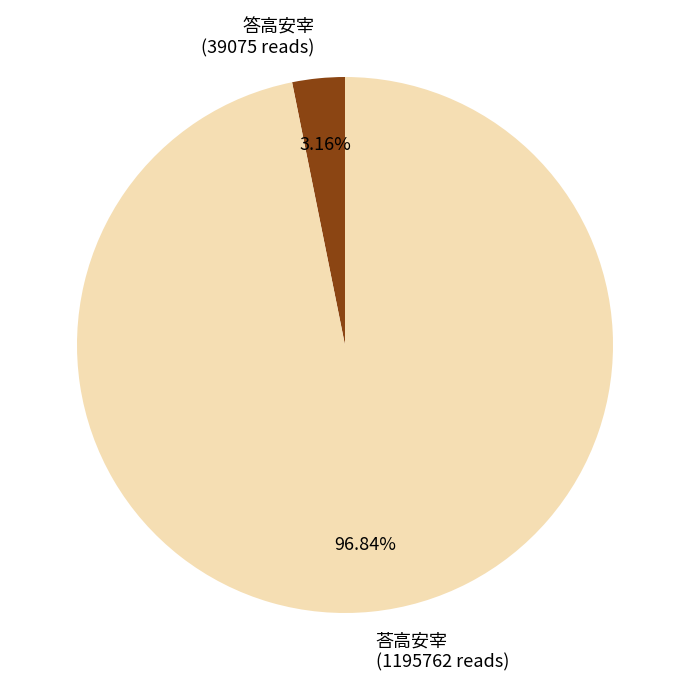

How many slices are in this pie chart?

2